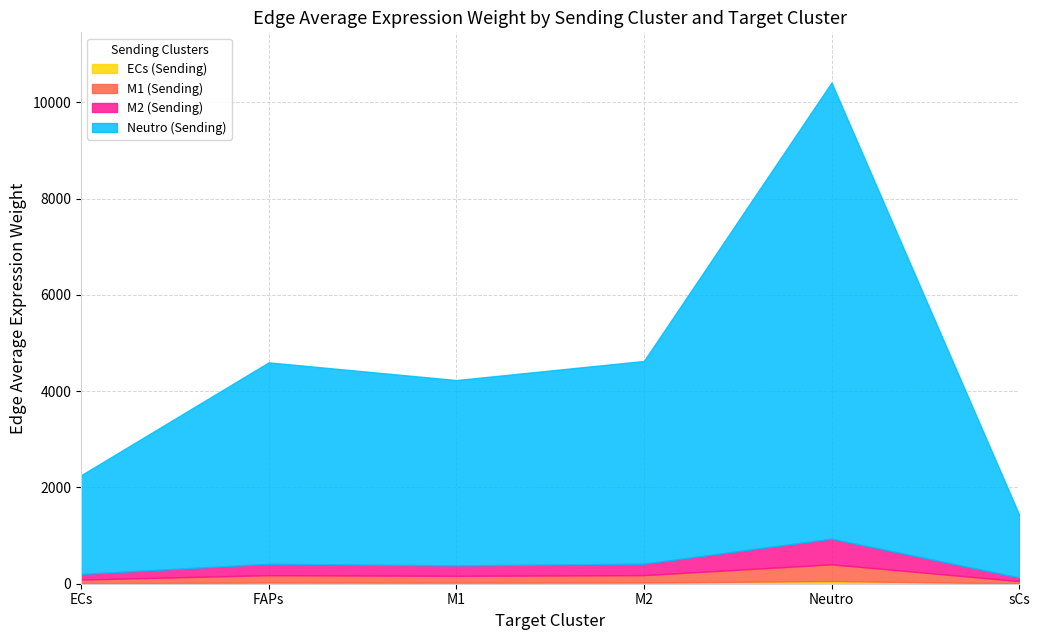

Reading left to right, transcribe all the data shown in this chart.

ECs (Sending): ECs=12.2	FAPs=24.8	M1=22.8	M2=25.0	Neutro=56.2	sCs=7.8
M1 (Sending): ECs=75.0	FAPs=153.1	M1=140.9	M2=154.1	Neutro=346.7	sCs=47.9
M2 (Sending): ECs=115.2	FAPs=235.1	M1=216.3	M2=236.6	Neutro=532.3	sCs=73.5
Neutro (Sending): ECs=2051.9	FAPs=4186.5	M1=3851.9	M2=4213.0	Neutro=9480.3	sCs=1309.6